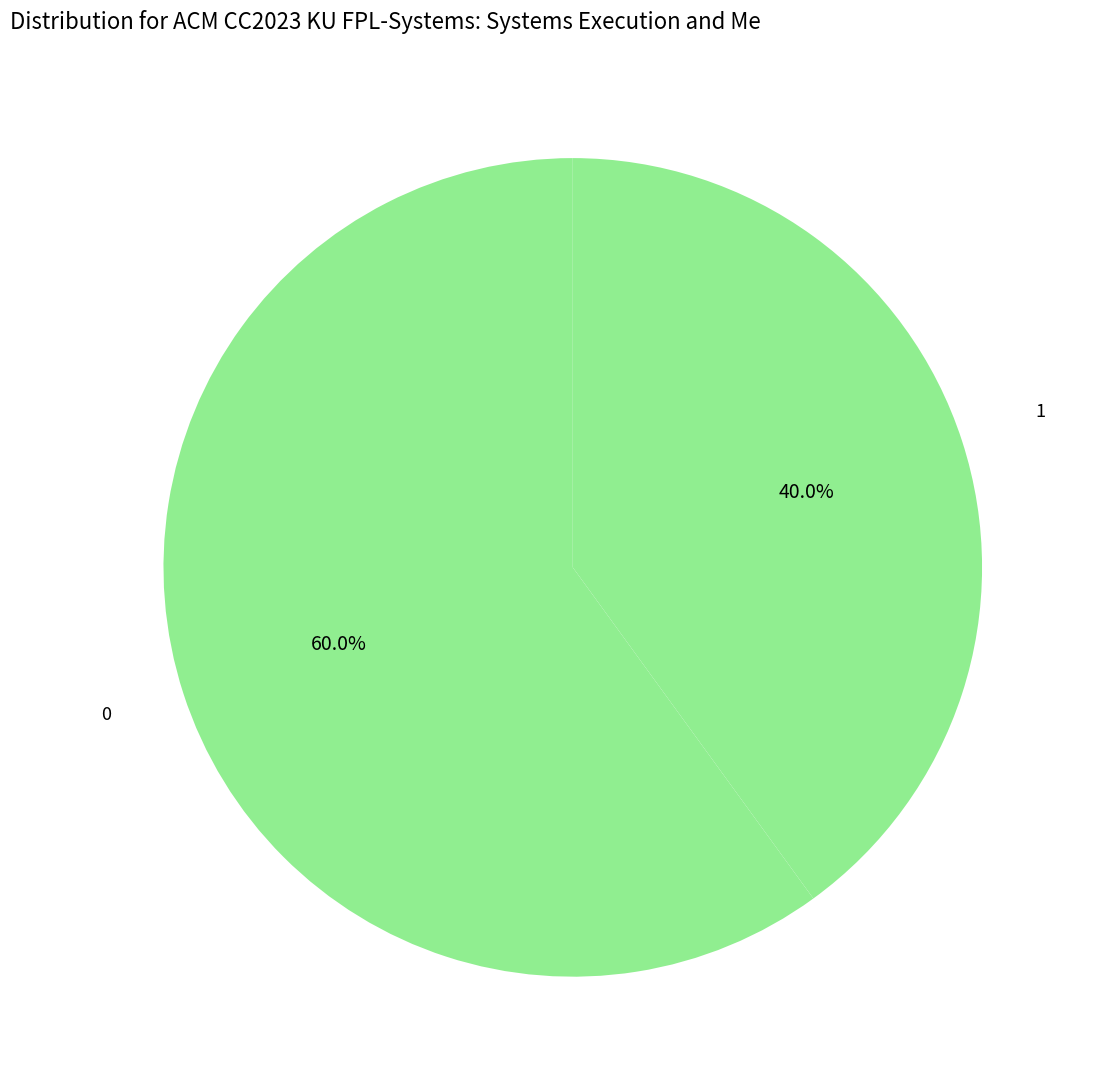

What is the ratio of the value at 1 to the value at 0?

0.7